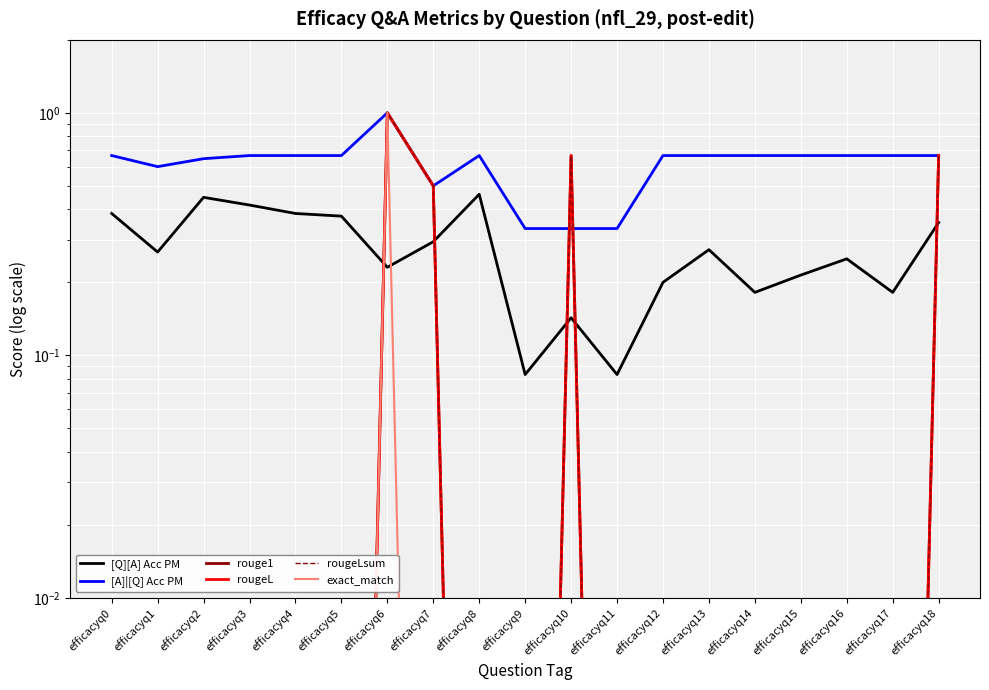

Reading left to right, list all the values displayed in this chart.

[Q][A] Acc PM: efficacyq0=0.4	efficacyq1=0.3	efficacyq2=0.4	efficacyq3=0.4	efficacyq4=0.4	efficacyq5=0.4	efficacyq6=0.2	efficacyq7=0.3	efficacyq8=0.5	efficacyq9=0.1	efficacyq10=0.1	efficacyq11=0.1	efficacyq12=0.2	efficacyq13=0.3	efficacyq14=0.2	efficacyq15=0.2	efficacyq16=0.2	efficacyq17=0.2	efficacyq18=0.4
[A]|[Q] Acc PM: efficacyq0=0.7	efficacyq1=0.6	efficacyq2=0.6	efficacyq3=0.7	efficacyq4=0.7	efficacyq5=0.7	efficacyq6=1.0	efficacyq7=0.5	efficacyq8=0.7	efficacyq9=0.3	efficacyq10=0.3	efficacyq11=0.3	efficacyq12=0.7	efficacyq13=0.7	efficacyq14=0.7	efficacyq15=0.7	efficacyq16=0.7	efficacyq17=0.7	efficacyq18=0.7
rouge1: efficacyq0=0.0	efficacyq1=0.0	efficacyq2=0.0	efficacyq3=0.0	efficacyq4=0.0	efficacyq5=0.0	efficacyq6=1.0	efficacyq7=0.5	efficacyq8=0.0	efficacyq9=0.0	efficacyq10=0.7	efficacyq11=0.0	efficacyq12=0.0	efficacyq13=0.0	efficacyq14=0.0	efficacyq15=0.0	efficacyq16=0.0	efficacyq17=0.0	efficacyq18=0.7
rougeL: efficacyq0=0.0	efficacyq1=0.0	efficacyq2=0.0	efficacyq3=0.0	efficacyq4=0.0	efficacyq5=0.0	efficacyq6=1.0	efficacyq7=0.5	efficacyq8=0.0	efficacyq9=0.0	efficacyq10=0.7	efficacyq11=0.0	efficacyq12=0.0	efficacyq13=0.0	efficacyq14=0.0	efficacyq15=0.0	efficacyq16=0.0	efficacyq17=0.0	efficacyq18=0.7
rougeLsum: efficacyq0=0.0	efficacyq1=0.0	efficacyq2=0.0	efficacyq3=0.0	efficacyq4=0.0	efficacyq5=0.0	efficacyq6=1.0	efficacyq7=0.5	efficacyq8=0.0	efficacyq9=0.0	efficacyq10=0.7	efficacyq11=0.0	efficacyq12=0.0	efficacyq13=0.0	efficacyq14=0.0	efficacyq15=0.0	efficacyq16=0.0	efficacyq17=0.0	efficacyq18=0.7
exact_match: efficacyq0=0.0	efficacyq1=0.0	efficacyq2=0.0	efficacyq3=0.0	efficacyq4=0.0	efficacyq5=0.0	efficacyq6=1.0	efficacyq7=0.0	efficacyq8=0.0	efficacyq9=0.0	efficacyq10=0.0	efficacyq11=0.0	efficacyq12=0.0	efficacyq13=0.0	efficacyq14=0.0	efficacyq15=0.0	efficacyq16=0.0	efficacyq17=0.0	efficacyq18=0.0